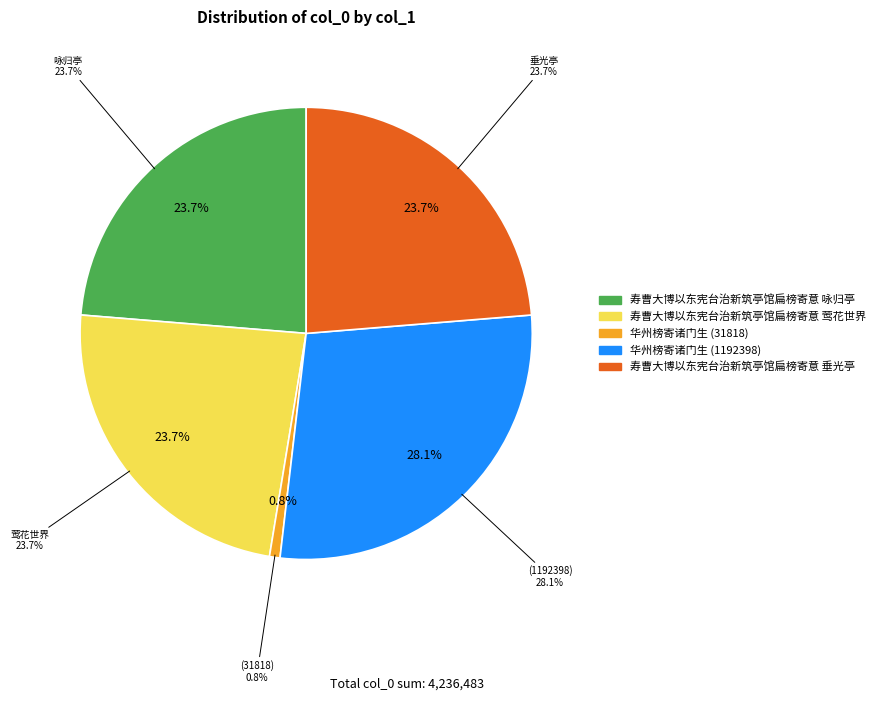

The 华州榜寄诸门生 (31818) slice represents 13% of the pie. True or false?

False